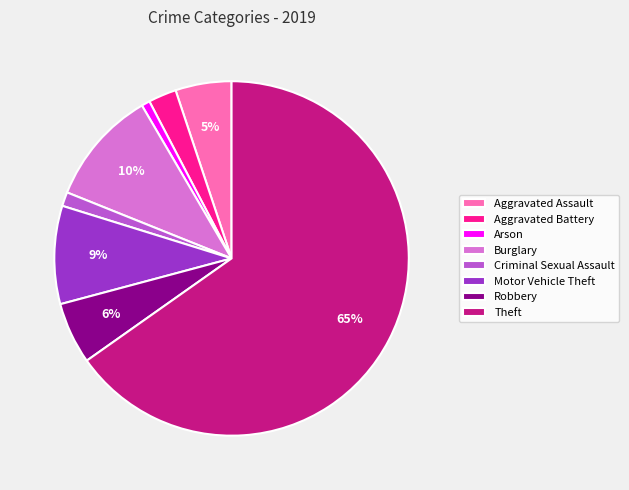

Which has a higher value, Aggravated Assault or Arson?

Aggravated Assault